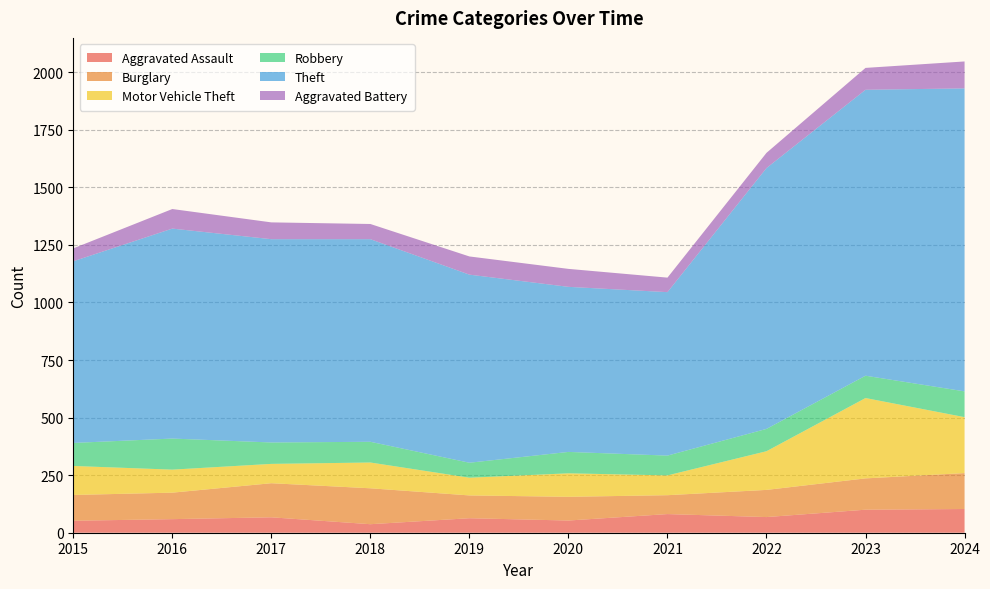

Reading right to left, list all the values displayed in this chart.

Aggravated Assault: 2024=103	2023=100	2022=68	2021=81	2020=53	2019=63	2018=37	2017=67	2016=59	2015=52
Burglary: 2024=156	2023=136	2022=118	2021=82	2020=103	2019=99	2018=156	2017=148	2016=115	2015=112
Motor Vehicle Theft: 2024=243	2023=349	2022=168	2021=86	2020=102	2019=77	2018=112	2017=84	2016=100	2015=126
Robbery: 2024=112	2023=97	2022=97	2021=86	2020=93	2019=65	2018=90	2017=93	2016=135	2015=100
Theft: 2024=1316	2023=1242	2022=1133	2021=710	2020=717	2019=817	2018=880	2017=883	2016=912	2015=789
Aggravated Battery: 2024=117	2023=95	2022=66	2021=63	2020=78	2019=79	2018=66	2017=73	2016=85	2015=56